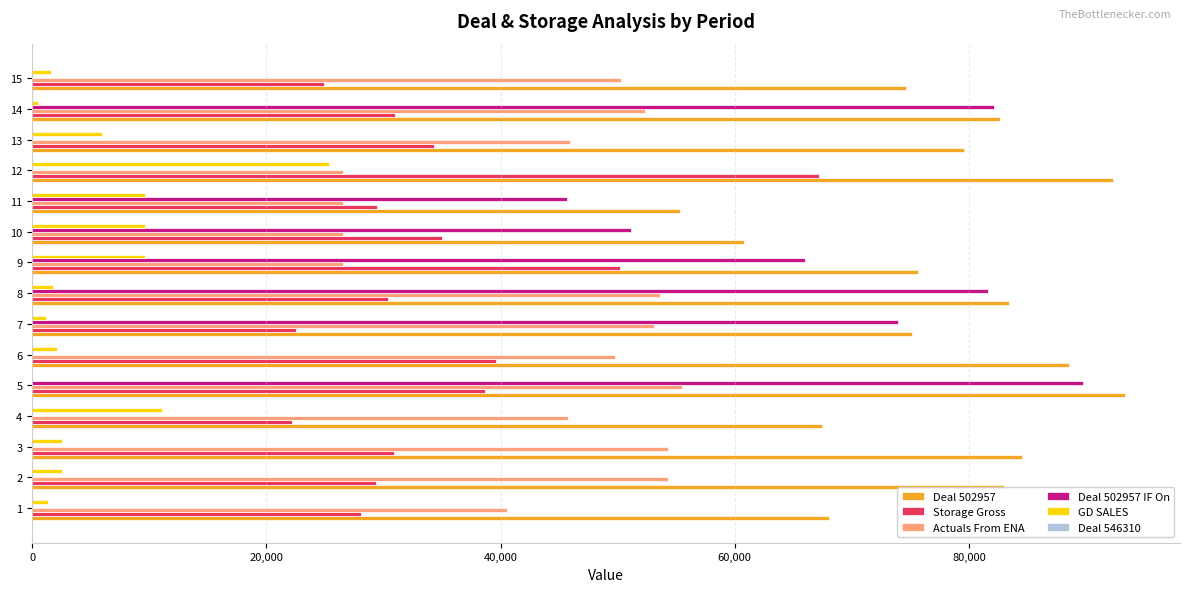

Which series has the largest total across all categories?

Deal 502957